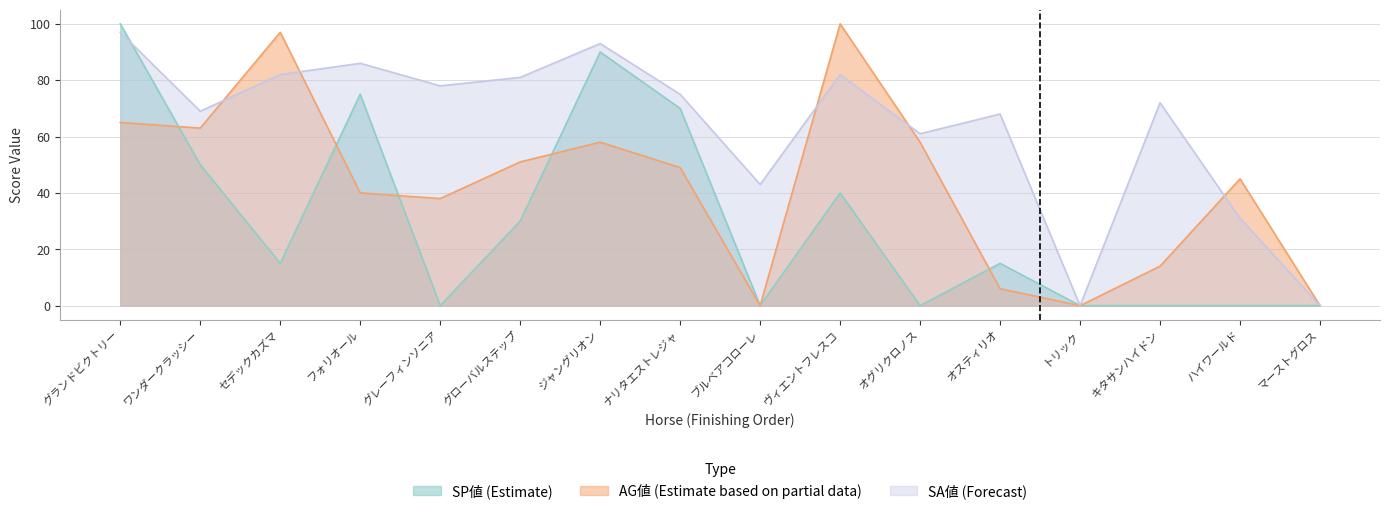

True or false: SP値 has a value of 94 at ナリタエストレジャ.

False